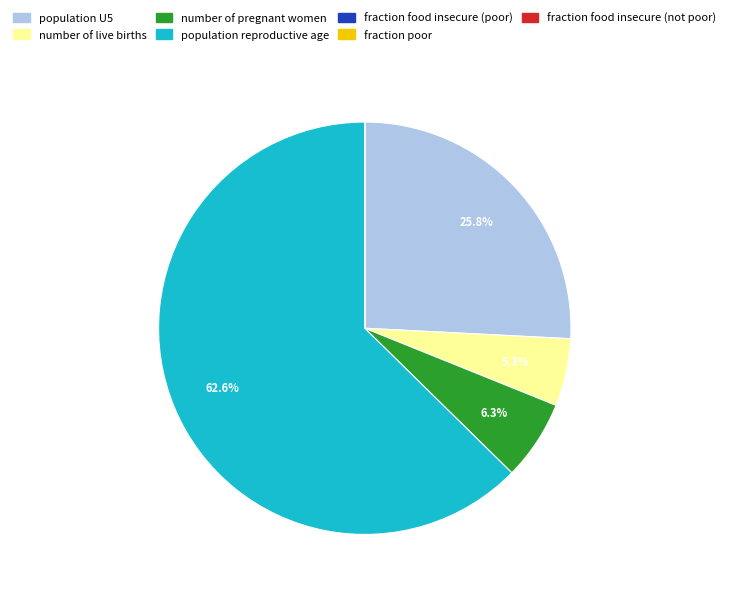

Is it true that number of live births is 5% of the pie?

True